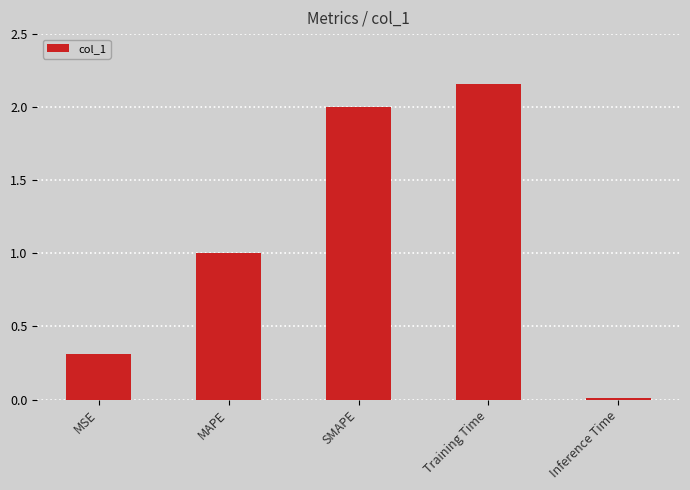

List the labels in order of value, largest first.

Training Time, SMAPE, MAPE, MSE, Inference Time